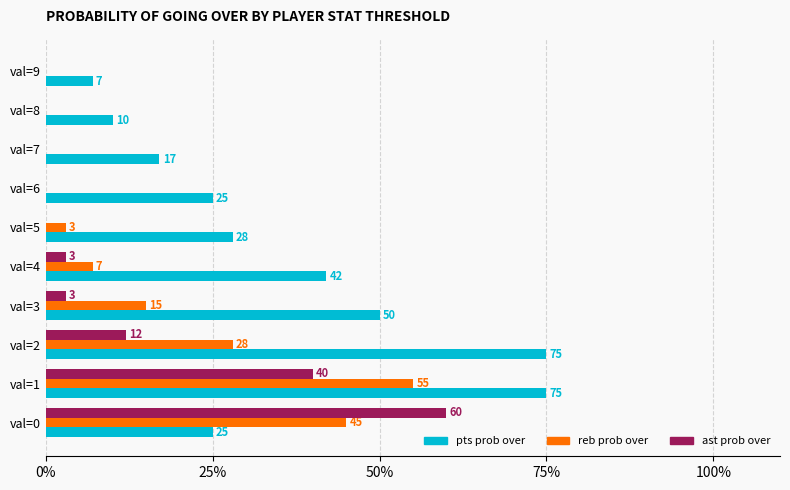

Count the number of data series in this chart.

3